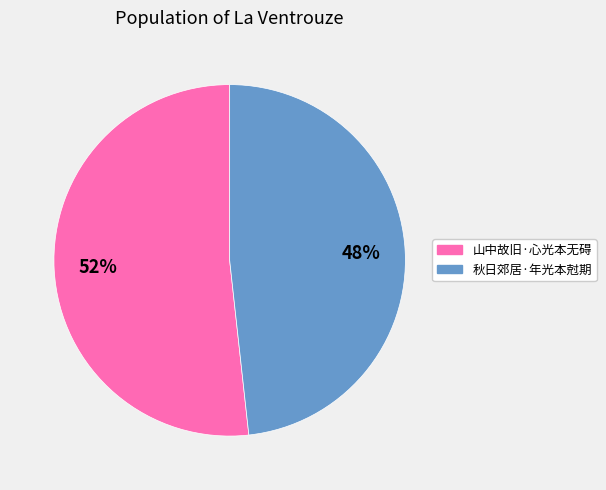

The 山中故旧·心光本无碍 slice represents 52% of the pie. True or false?

True